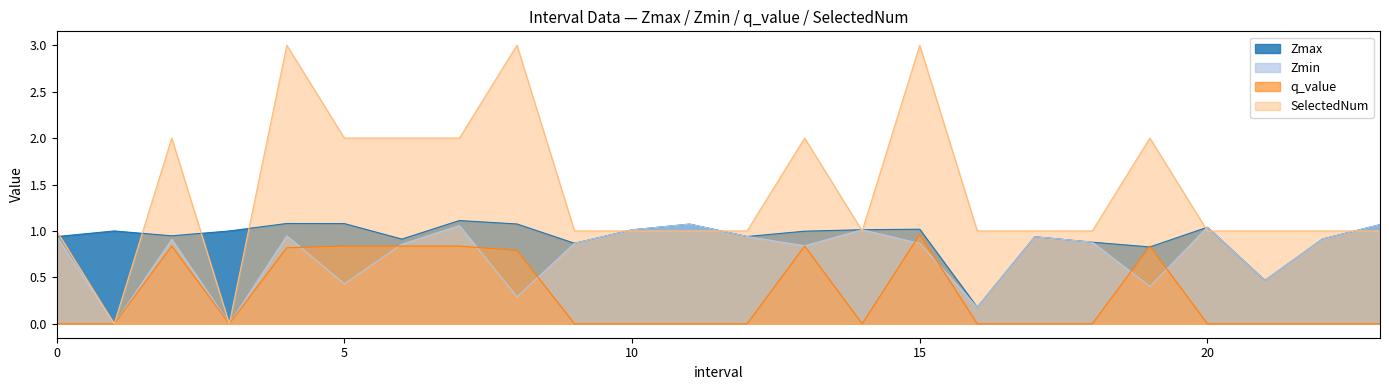

True or false: Zmin has a value of 0.5 at 6.0.

False